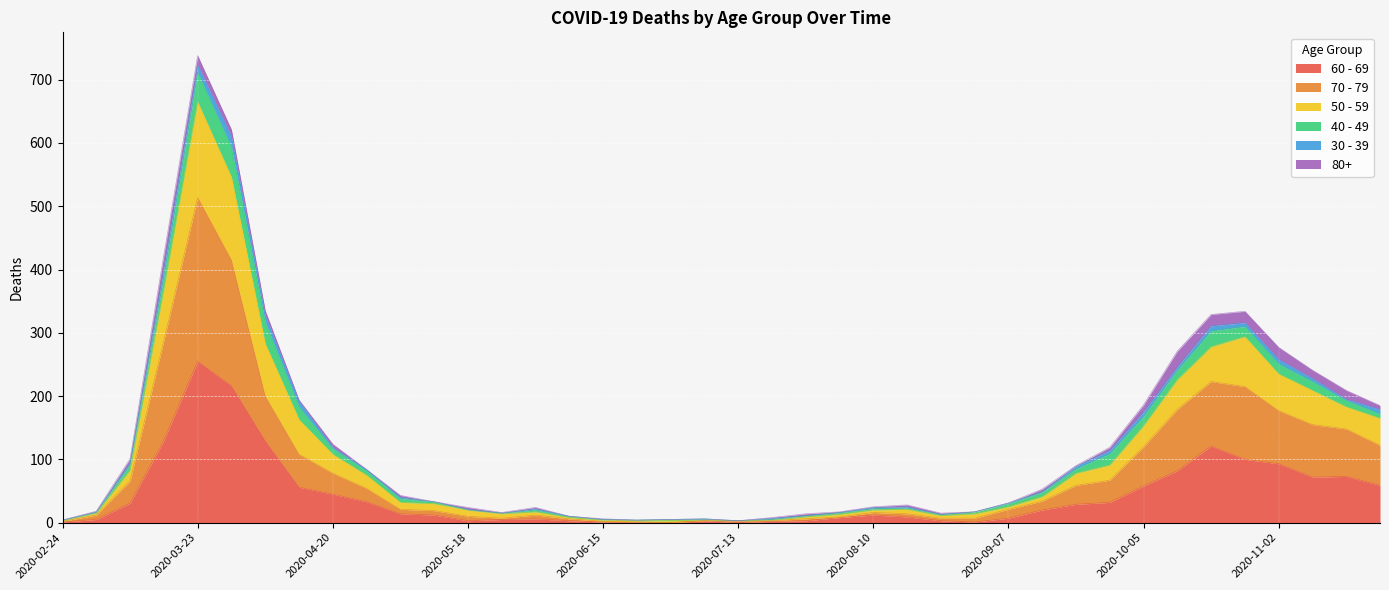

How many interior local peaks does the 60 - 69 series have?

6